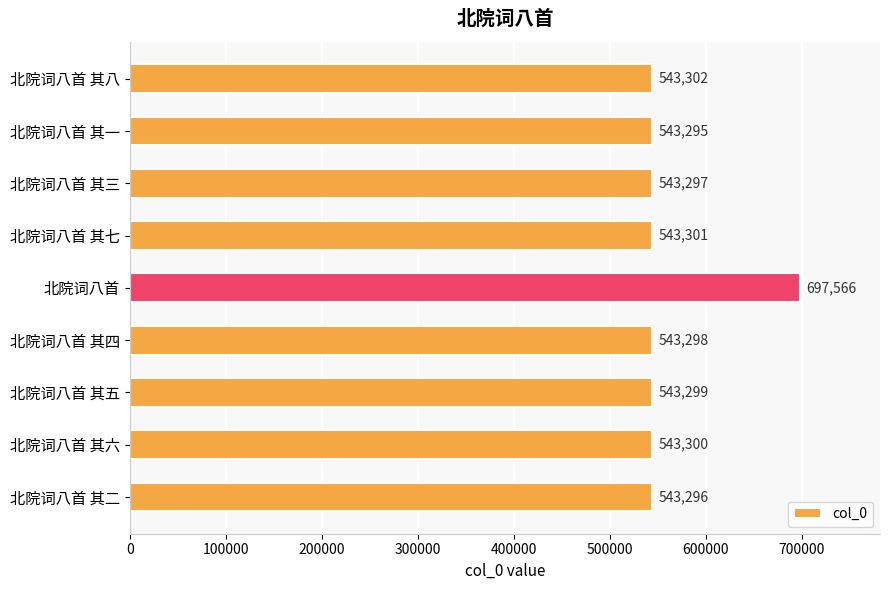

Rank the categories by value from highest to lowest.

北院词八首, 北院词八首 其八, 北院词八首 其七, 北院词八首 其六, 北院词八首 其五, 北院词八首 其四, 北院词八首 其三, 北院词八首 其二, 北院词八首 其一